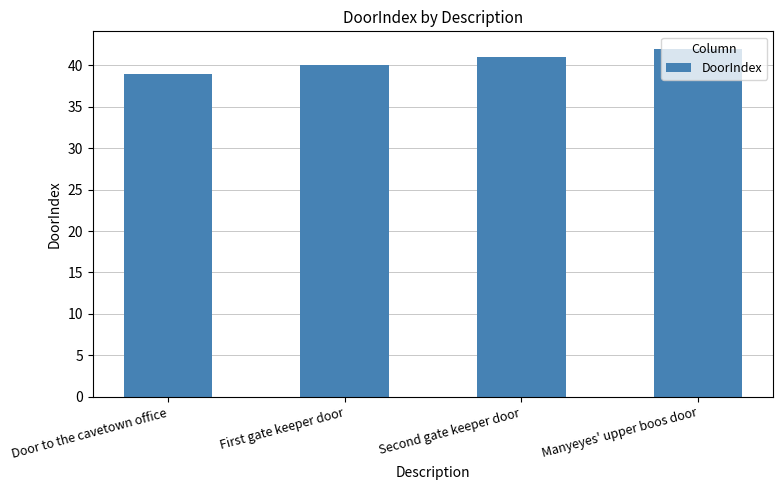

How many data points are less than 41?

2